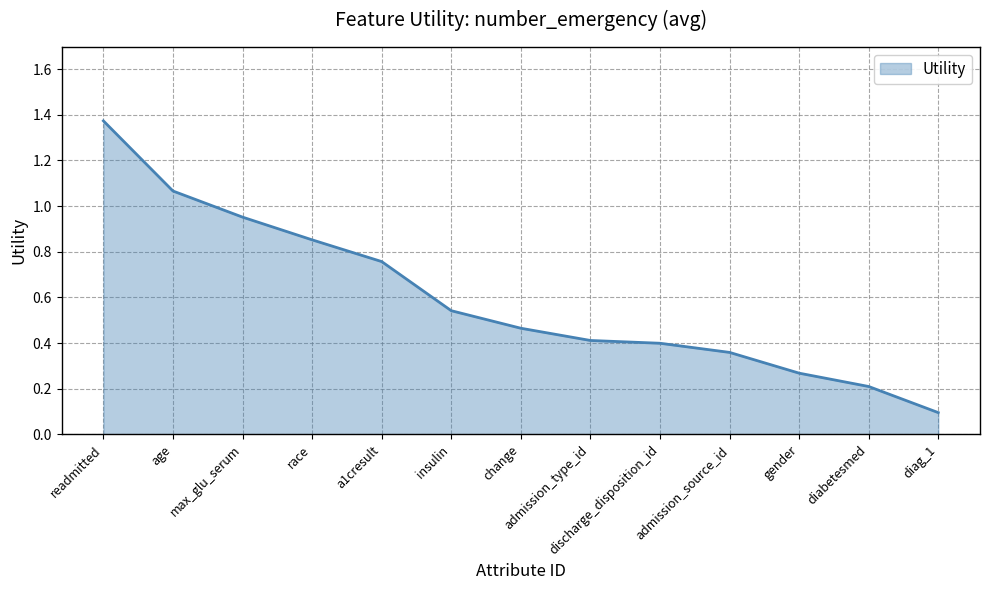

What position from the right is discharge_disposition_id?

5